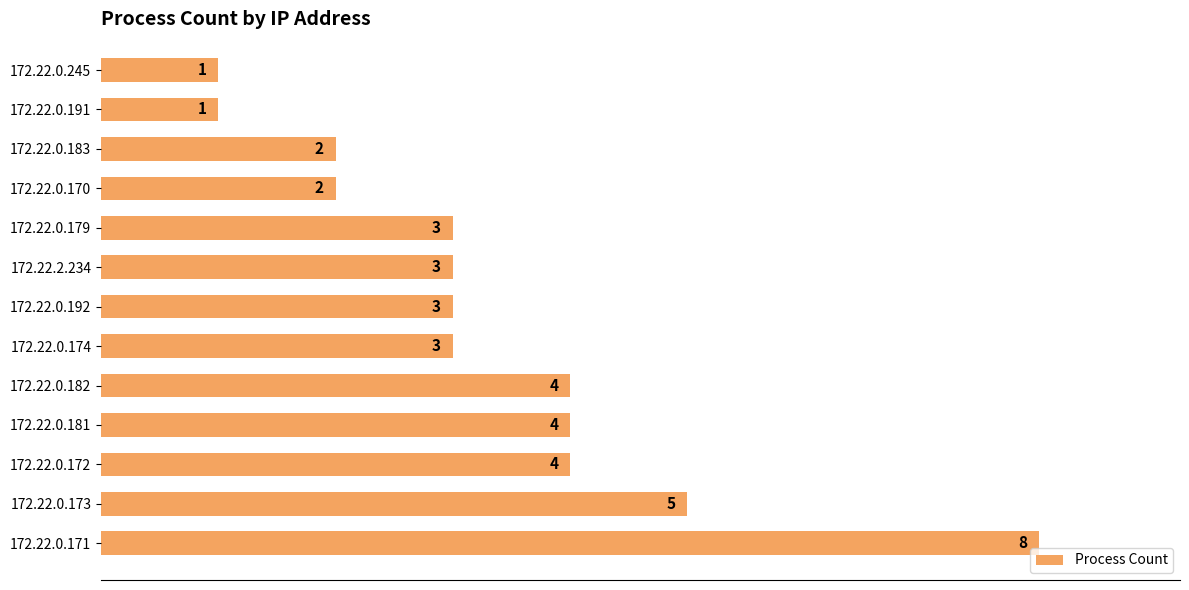

What is the average value?

3